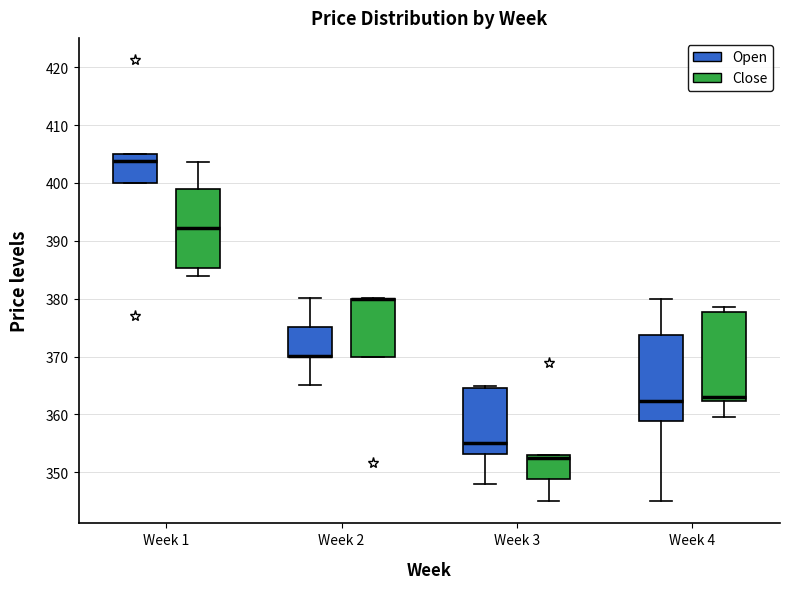

Reading left to right, read every box against the y-axis: the position of its median line, the range the box covers, and the ends of its whiskers. The values are not printed on the chart, so give them approximately, as read against the axis.

Week 1 (Open): median 404, box 400 to 405, whiskers 400 to 405
Week 1 (Close): median 392, box 385 to 399, whiskers 384 to 404
Week 2 (Open): median 370 (drawn on the box's lower edge), box 370 to 375, whiskers 365 to 380
Week 2 (Close): median 380 (drawn on the box's upper edge), box 370 to 380, whiskers 370 to 380
Week 3 (Open): median 355, box 353 to 365, whiskers 348 to 365 (just above the box's upper edge)
Week 3 (Close): median 353 (just below the box's upper edge), box 349 to 353, whiskers 345 to 353
Week 4 (Open): median 362, box 359 to 374, whiskers 345 to 380
Week 4 (Close): median 363, box 362 to 378, whiskers 360 to 379